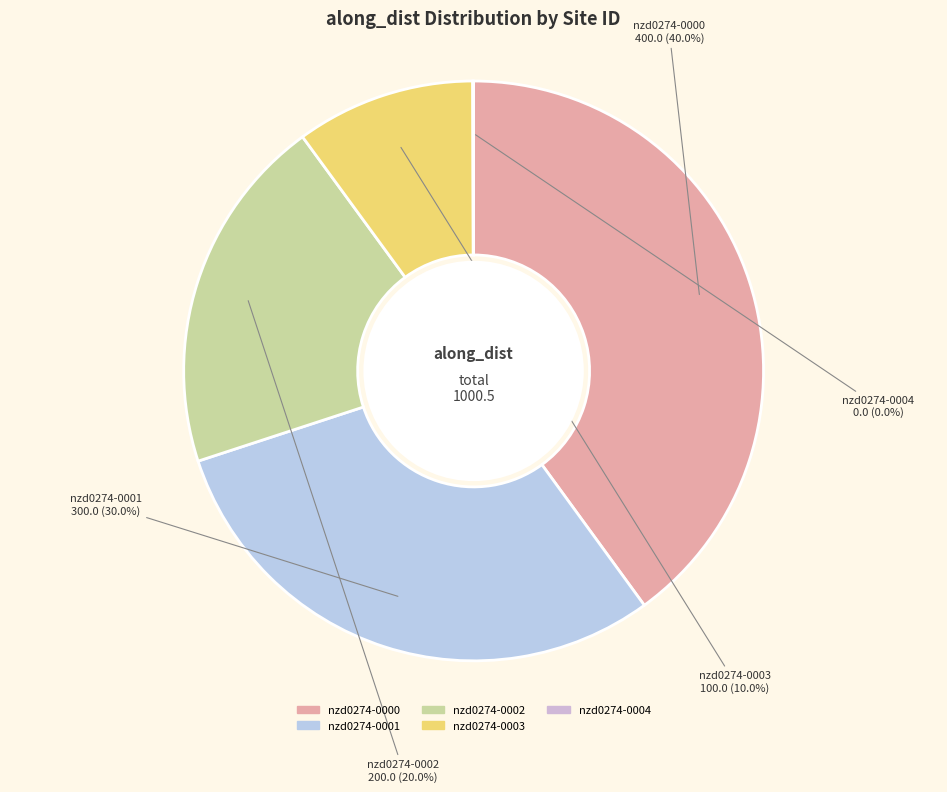

Which has a higher value, nzd0274-0001 or nzd0274-0000?

nzd0274-0000